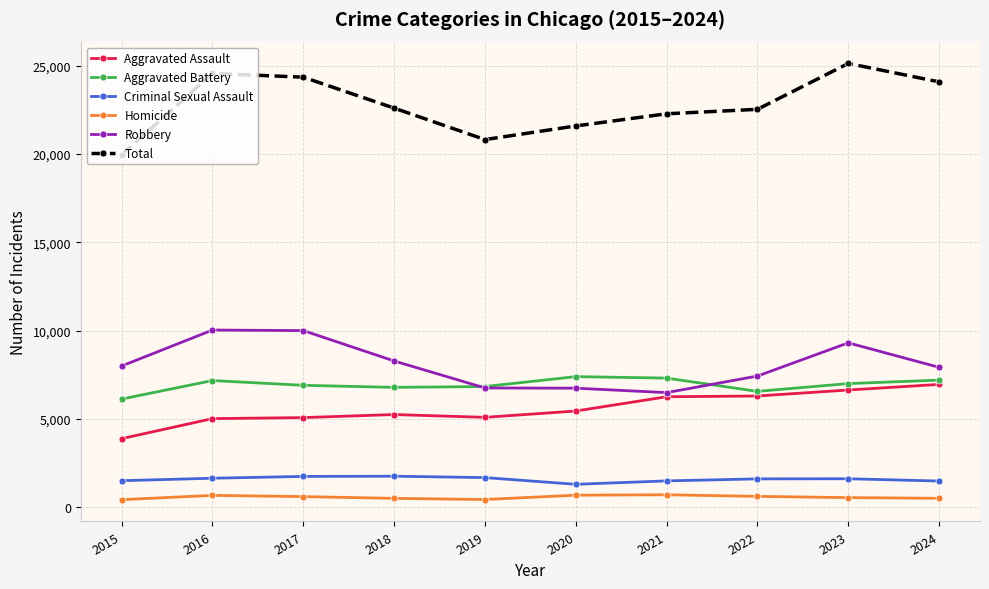

Does the chart have visible grid lines?

Yes